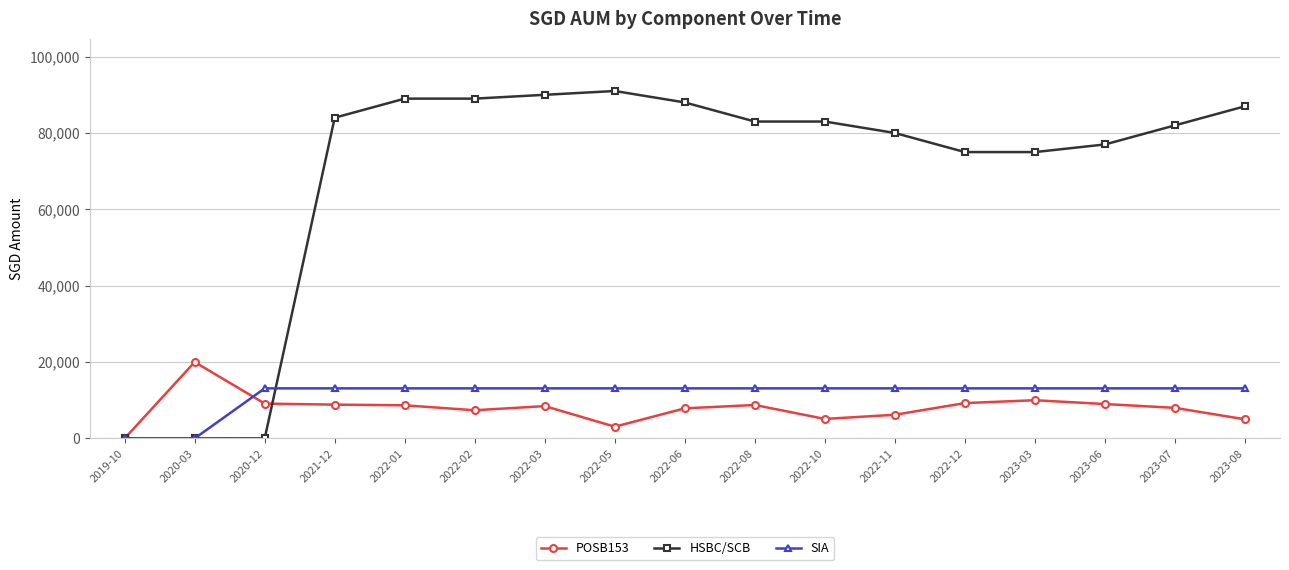

The value of HSBC/SCB at 2022-02 is 89000.0. True or false?

True